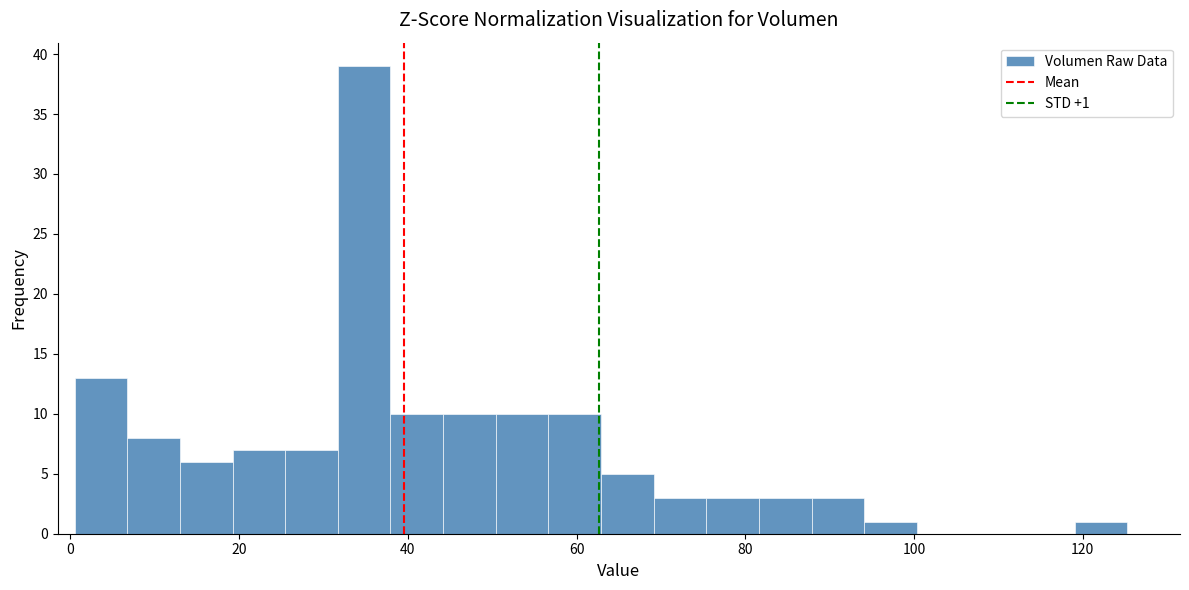

Around what value on the x-axis is the tallest bar? Give the approximate position of its centre, as read against the axis.

34